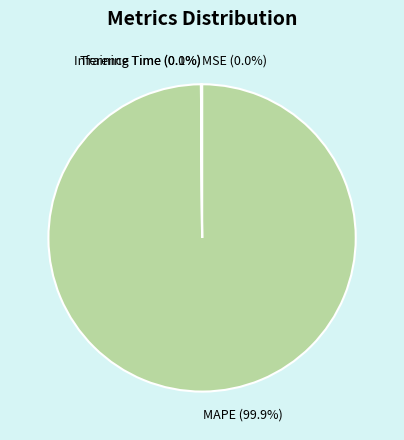

Which slice represents more than half of the pie?

MAPE